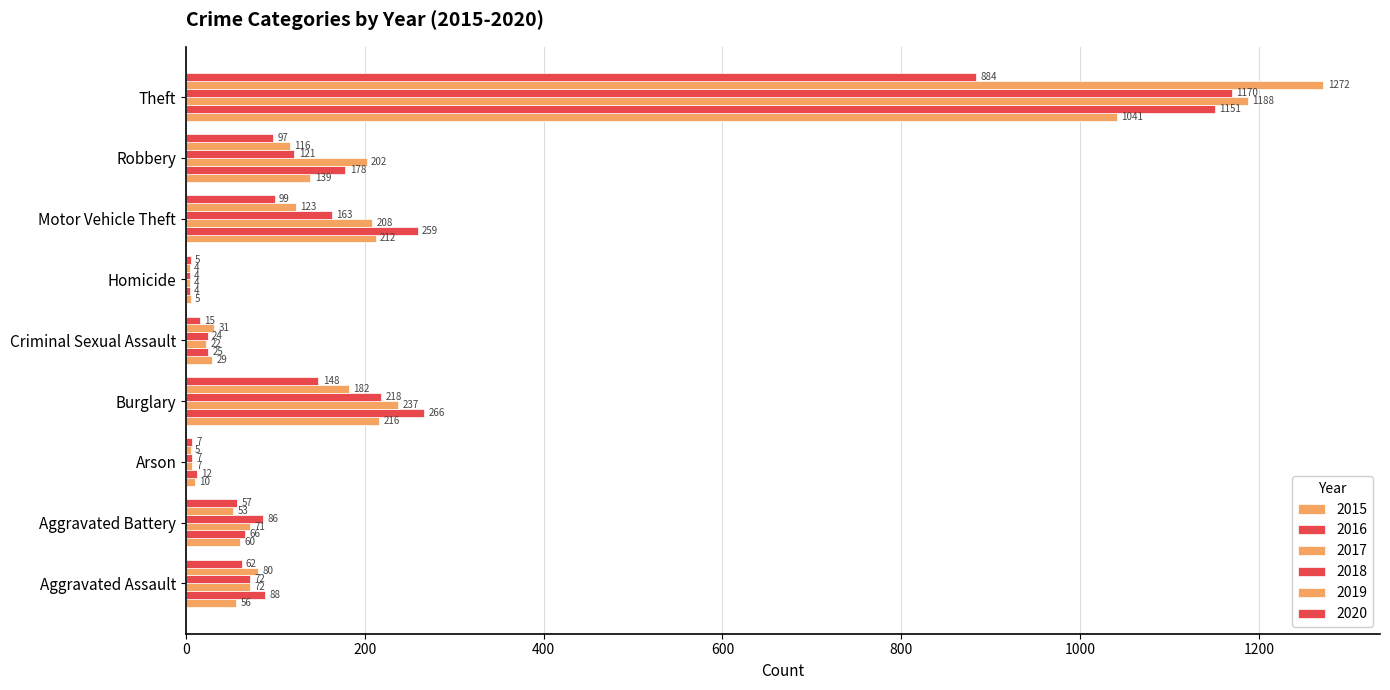

The 2017 series shows 34 at Criminal Sexual Assault. True or false?

False